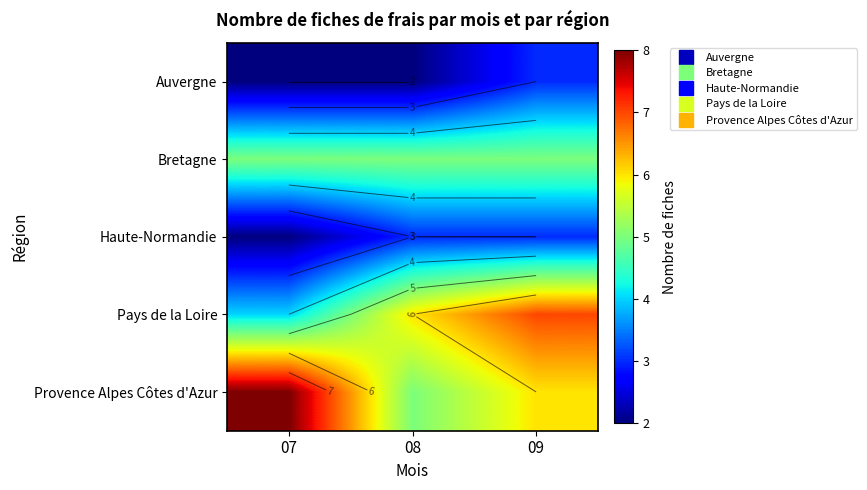

Rank the series at 09 from lowest to highest value.

Auvergne, Haute-Normandie, Bretagne, Provence Alpes Côtes d'Azur, Pays de la Loire